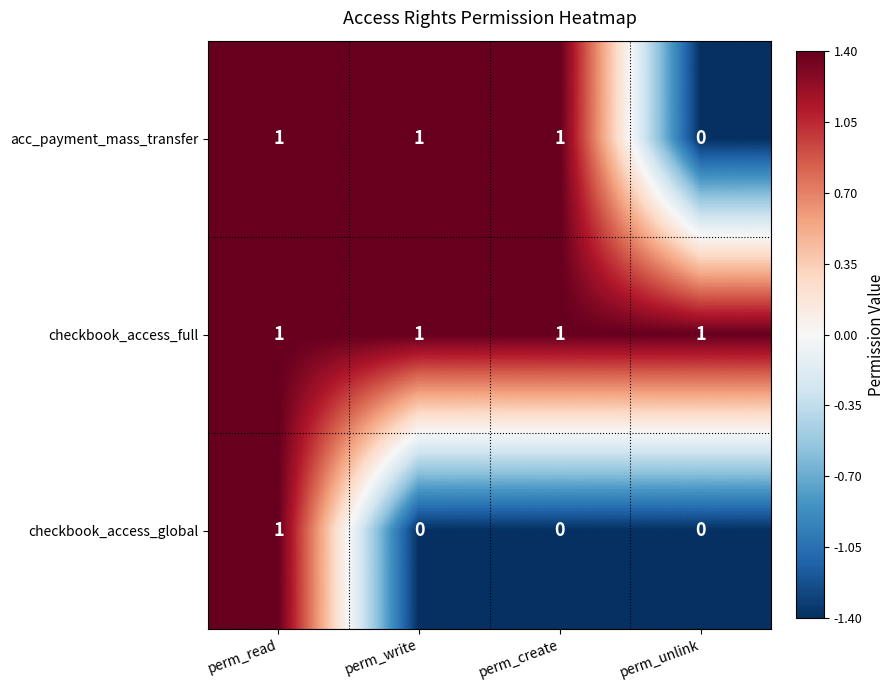

Rank the series by their average value, from highest to lowest.

checkbook_access_full, acc_payment_mass_transfer, checkbook_access_global